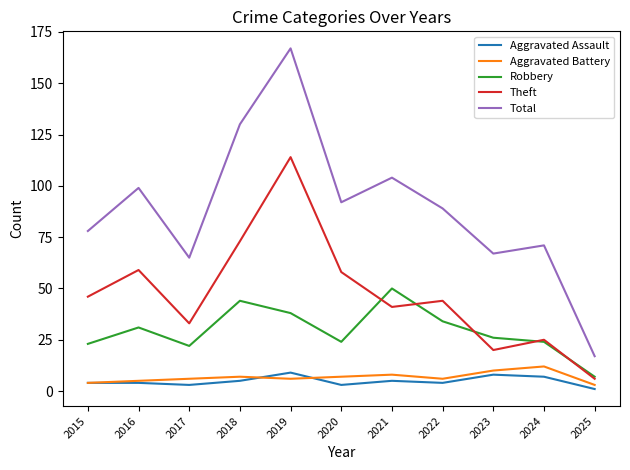

True or false: Robbery and Total cross at least once.

False